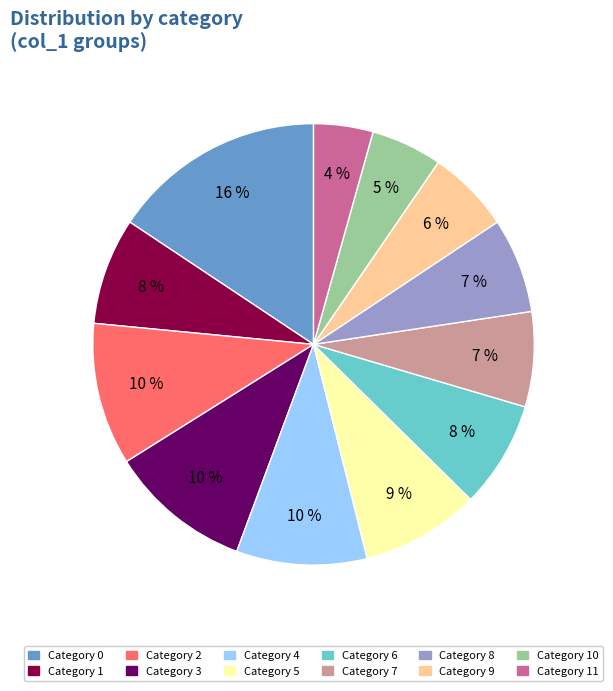

How many segments does this pie chart have?

12